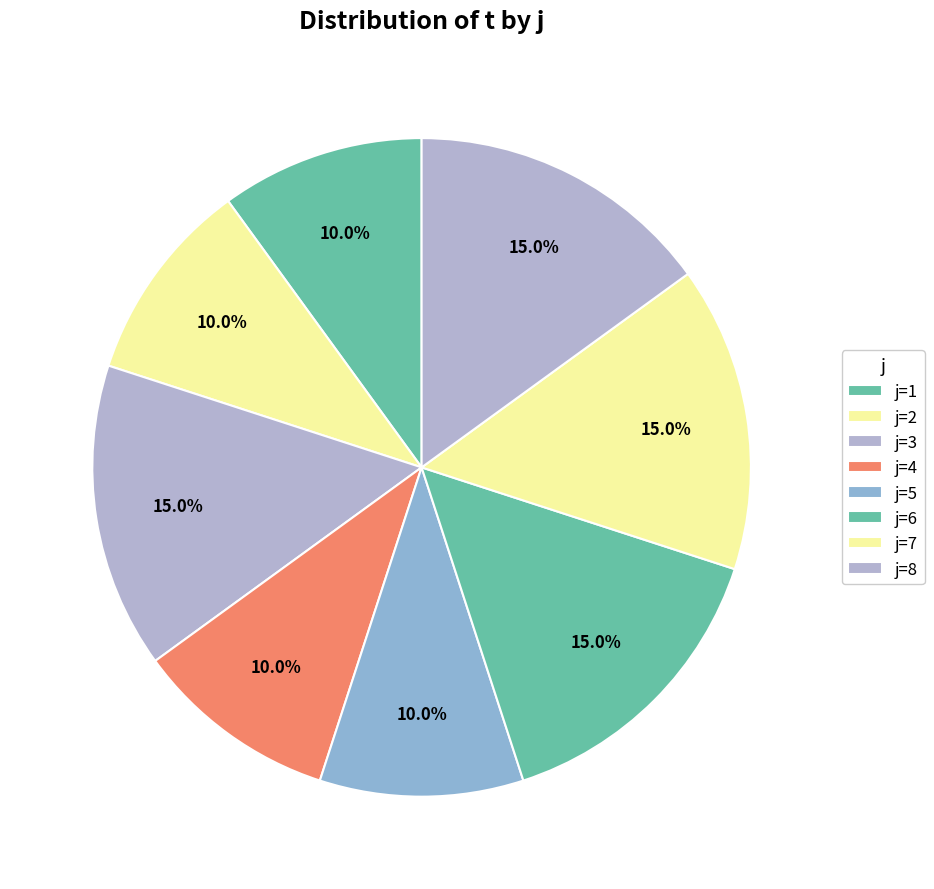

How many slices are in this pie chart?

8